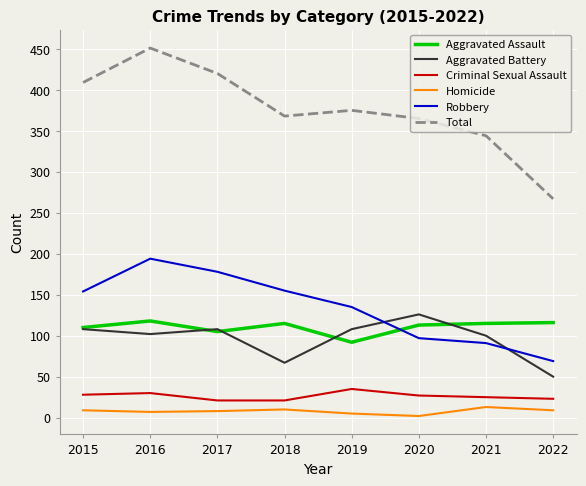

Which series has the widest spread of values?

Total